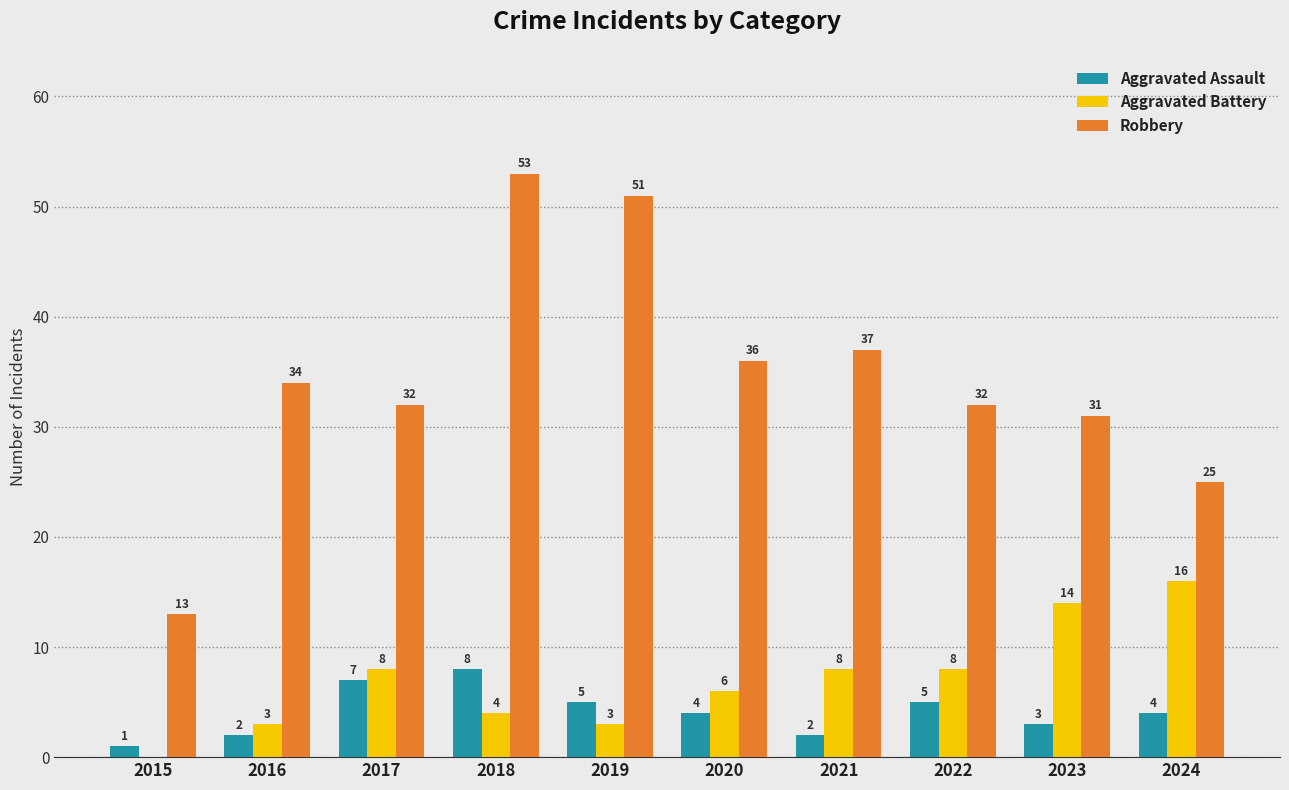

The Aggravated Battery series shows 3 at 2019. True or false?

True